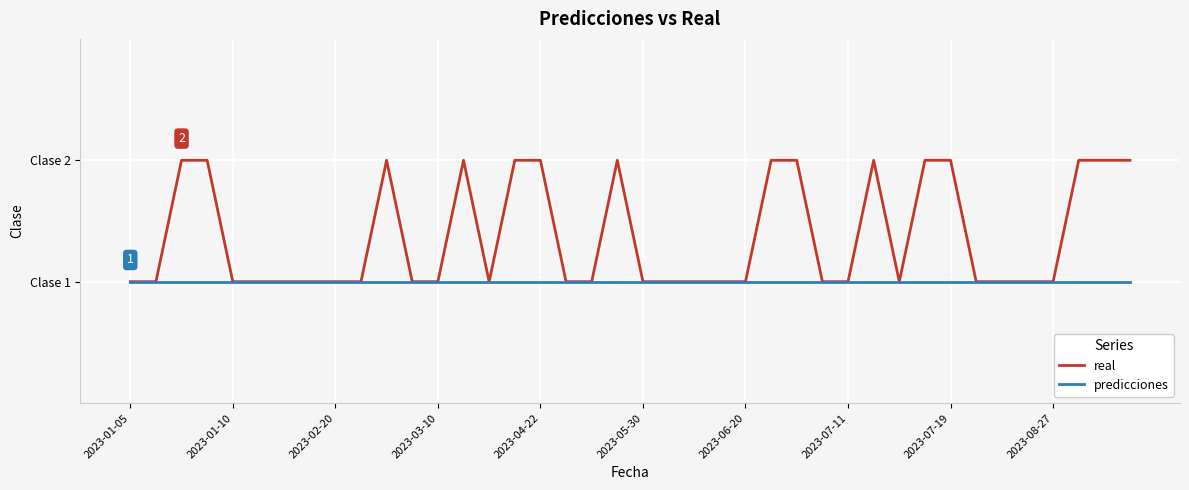

What is the value of the real point at the 23rd from the left?

1